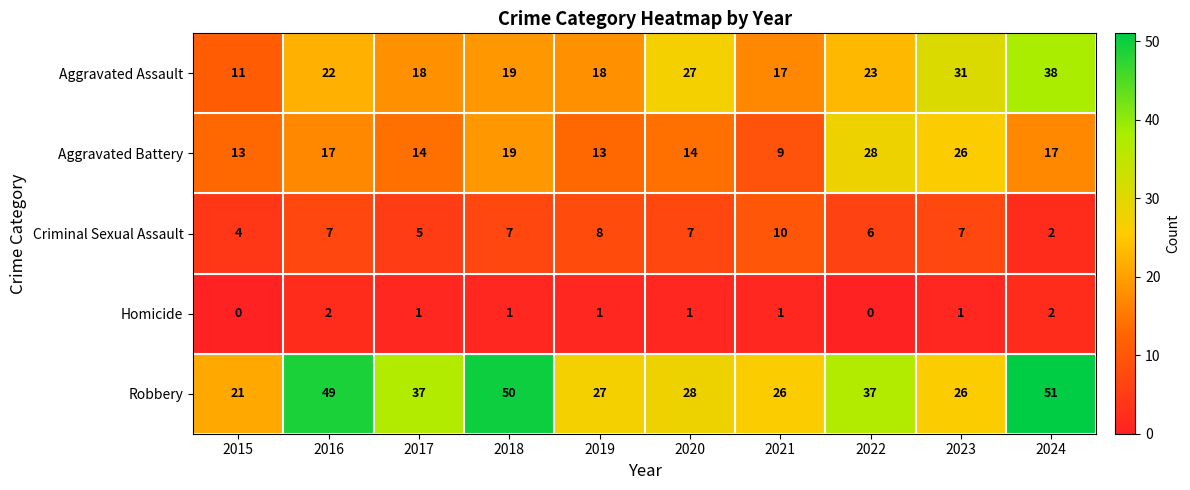

Which series has the largest total across all categories?

Robbery